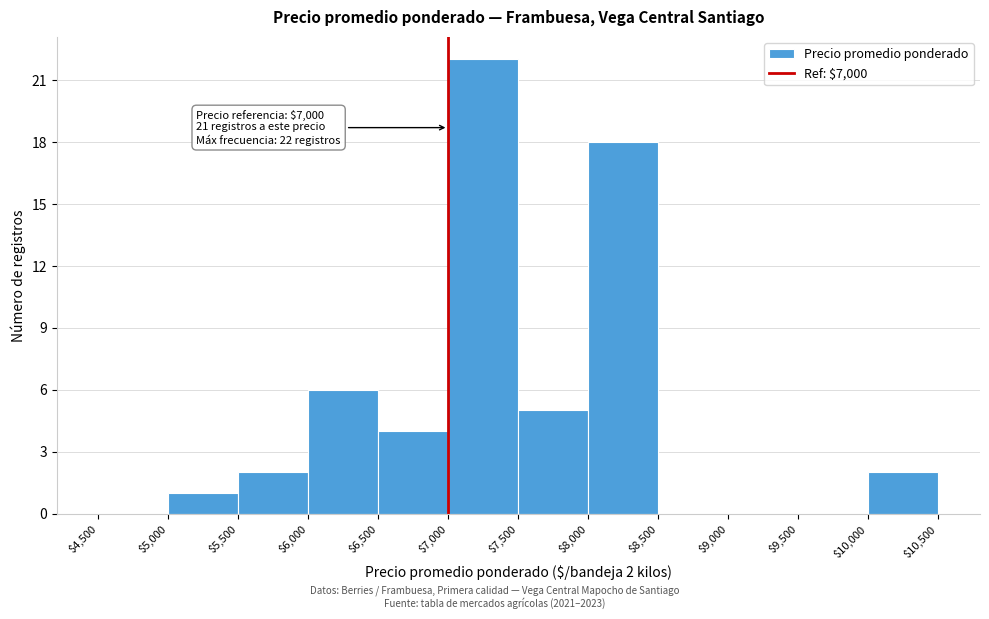

Which range on the x-axis has the tallest bar?

$7,000 to $7,500